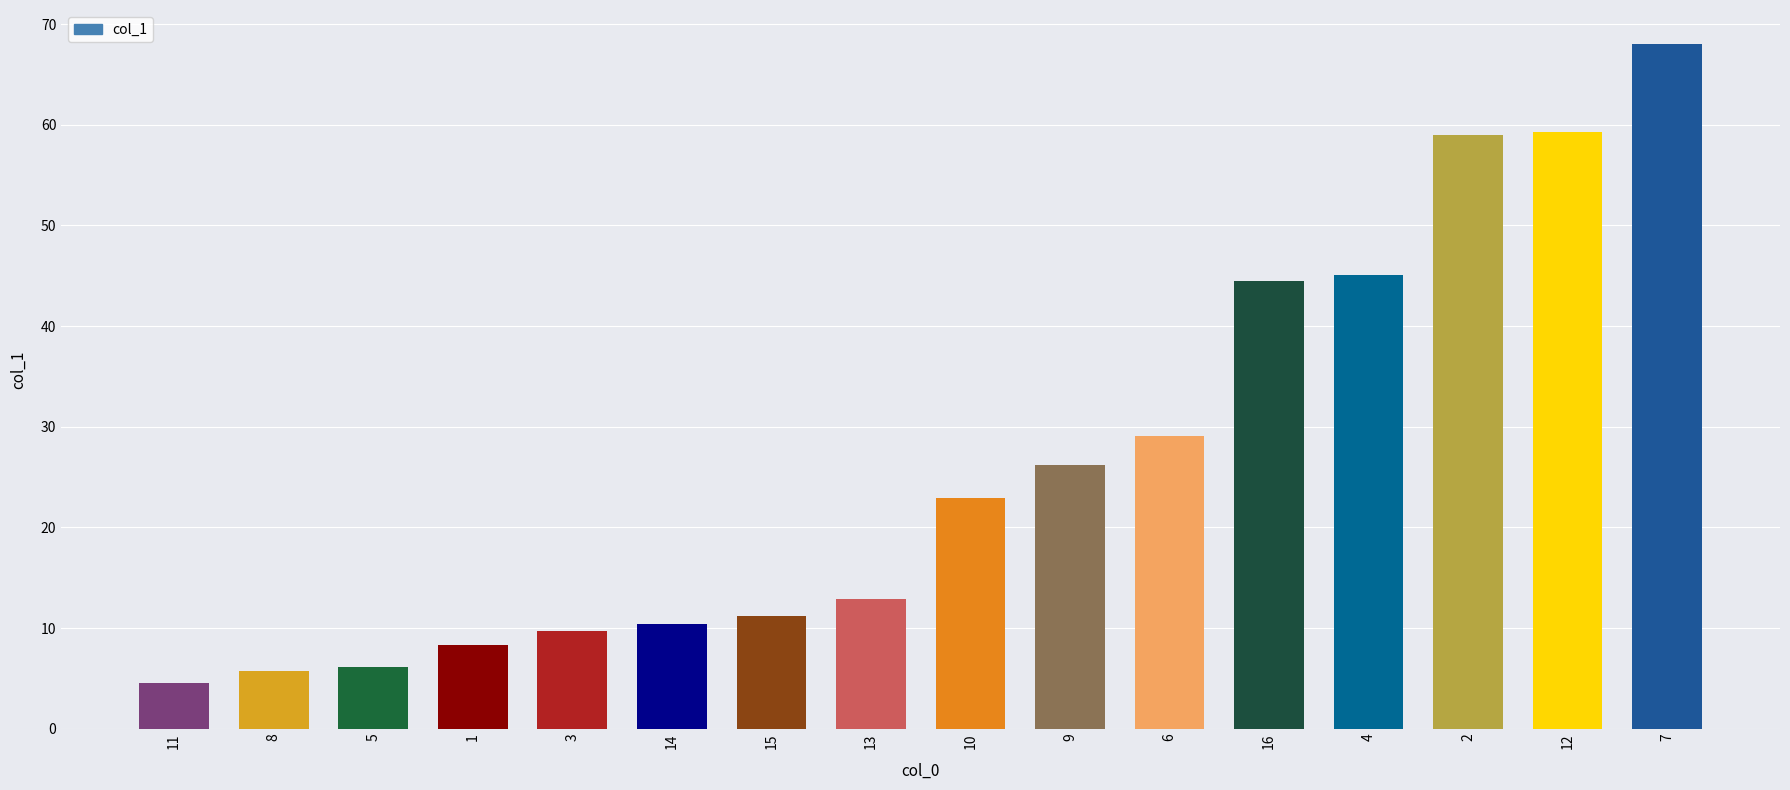

What position from the left is 3?

5